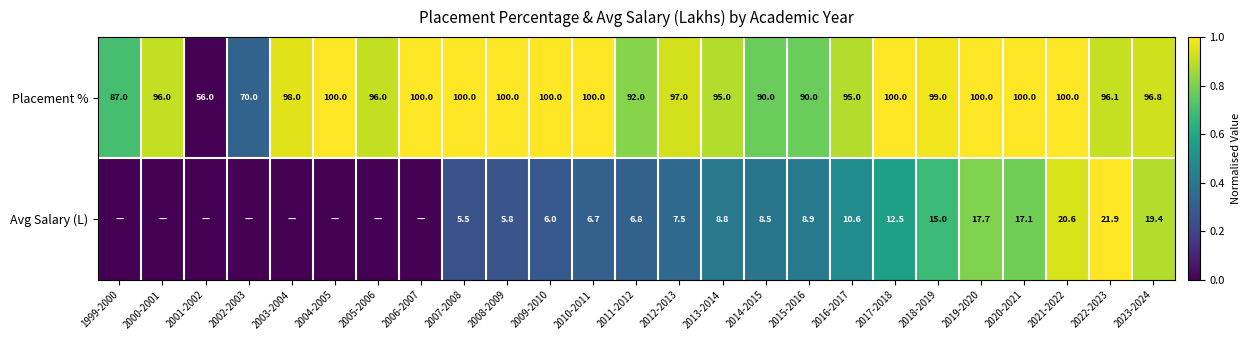

At which category does the chart reach its peak across all series?

2004-2005